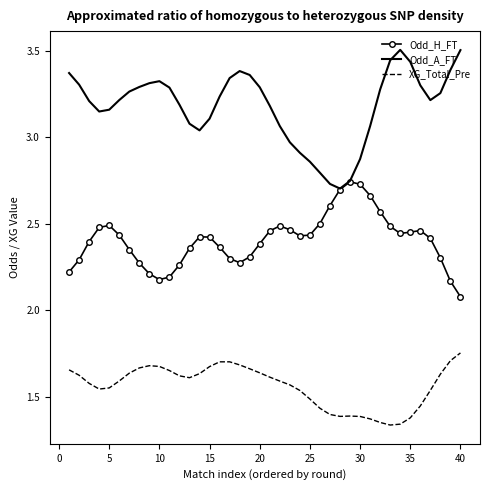

What is the greatest value displayed?

3.5